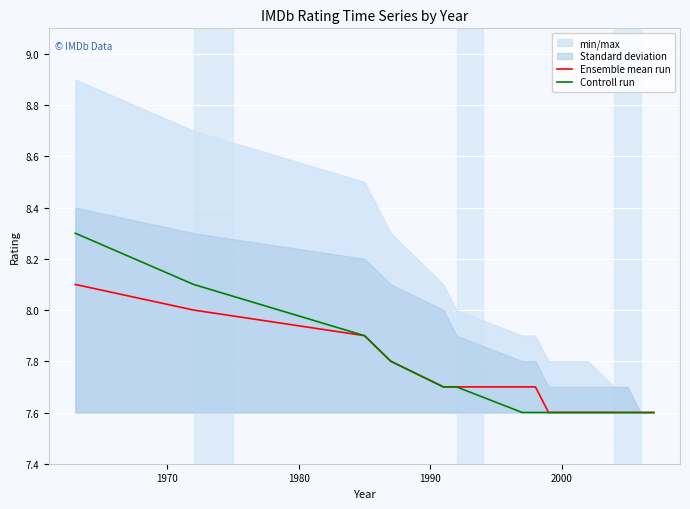

Which series has the largest total across all categories?

Controll run